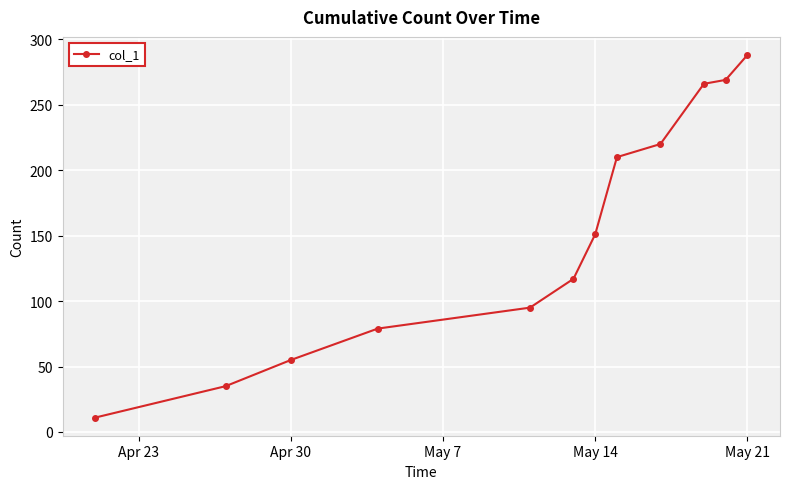

What is the maximum value shown in the chart?

288